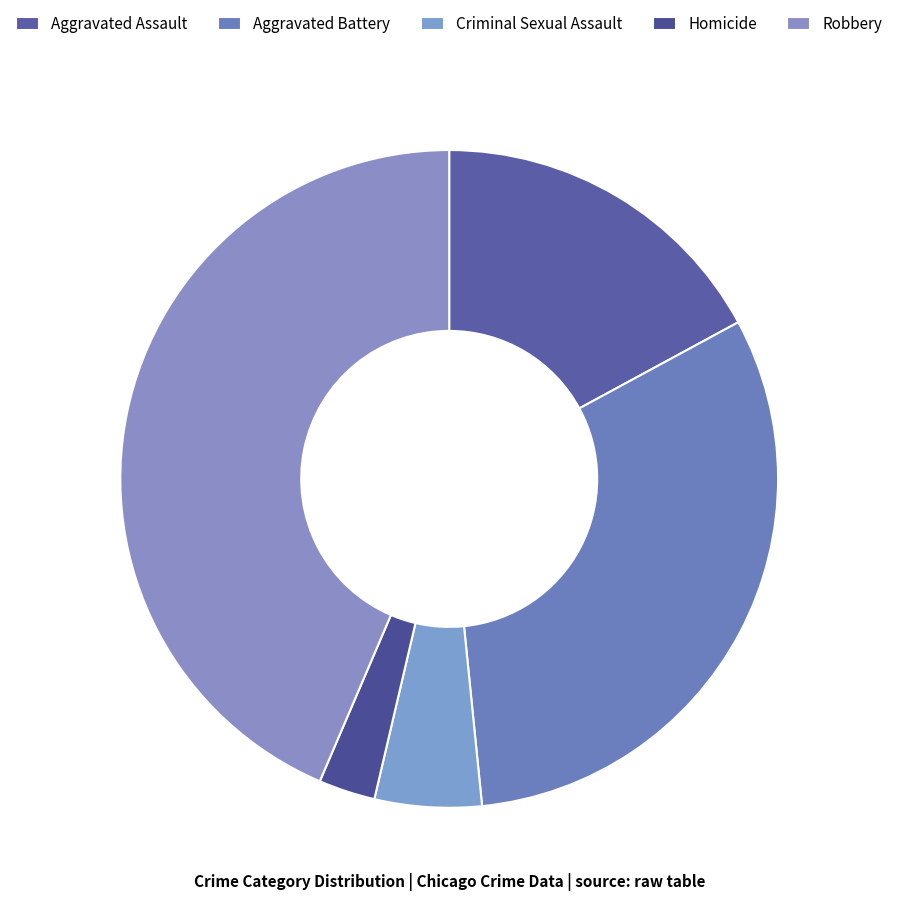

True or false: Aggravated Battery accounts for 31% of the total.

True